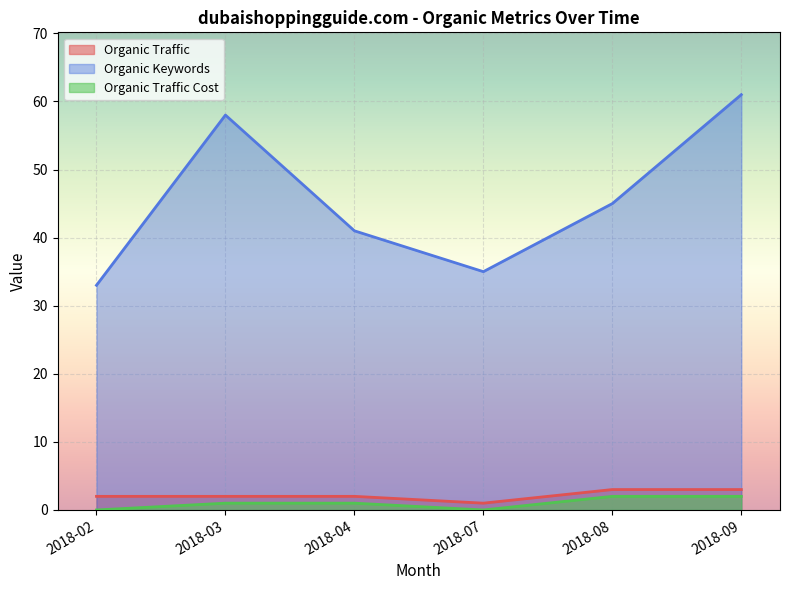

Does the chart display data point markers on the line(s)?

No